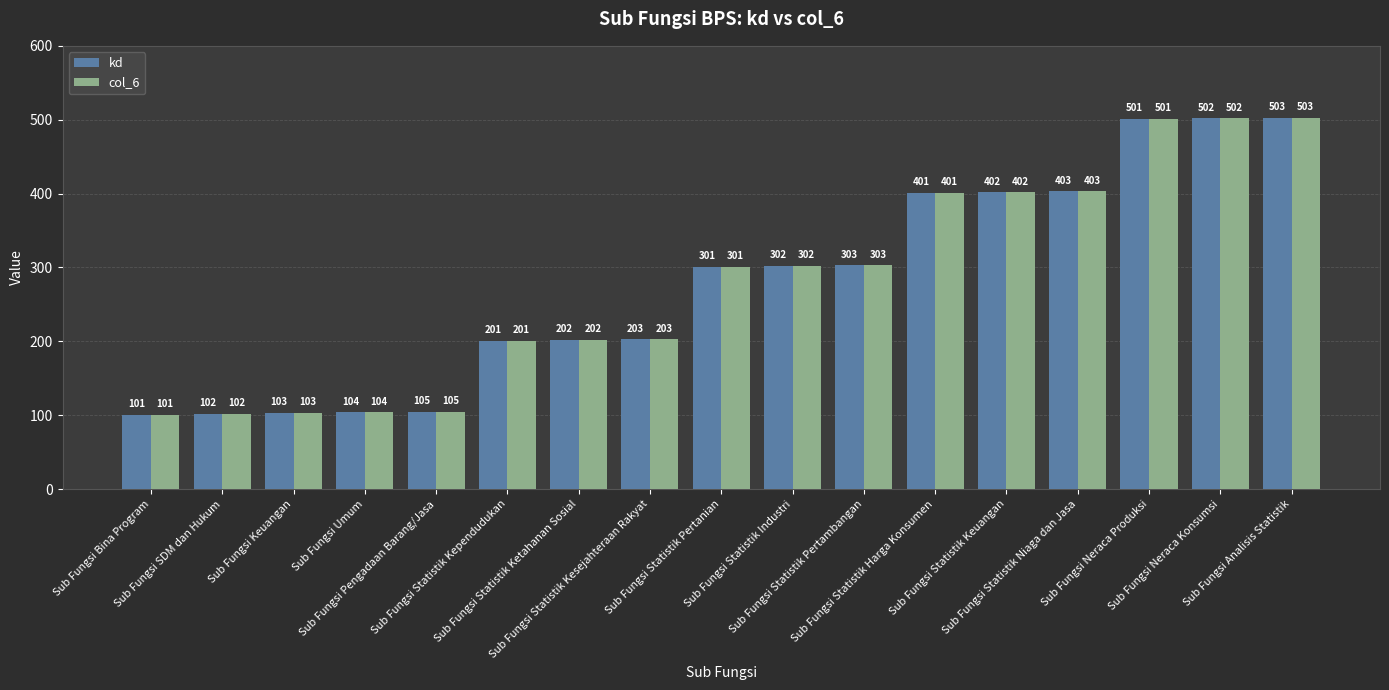

True or false: kd has a value of 502 at Sub Fungsi Neraca Konsumsi.

True